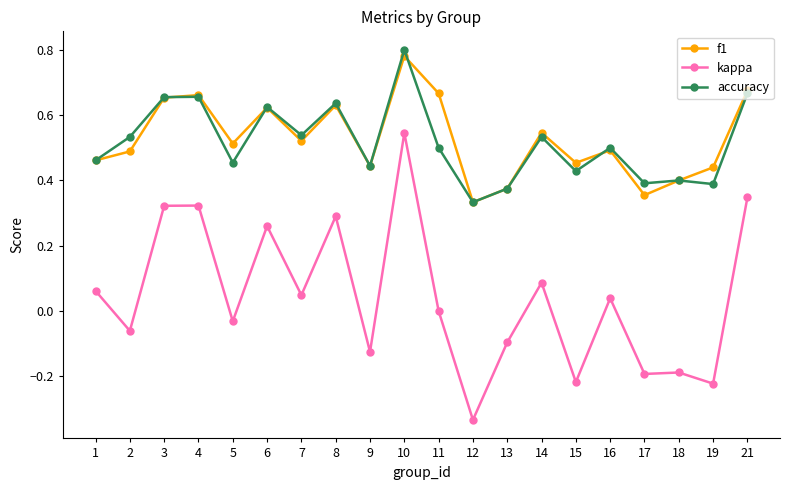

Where is the first local minimum for f1?

5